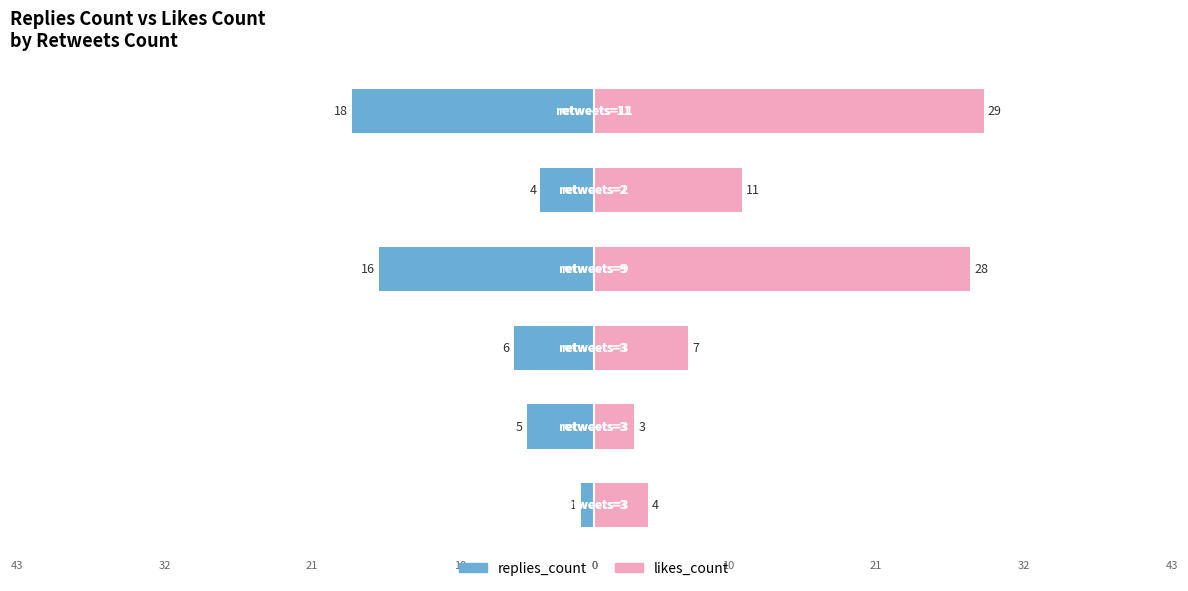

Which category has the lowest value across all series?

5